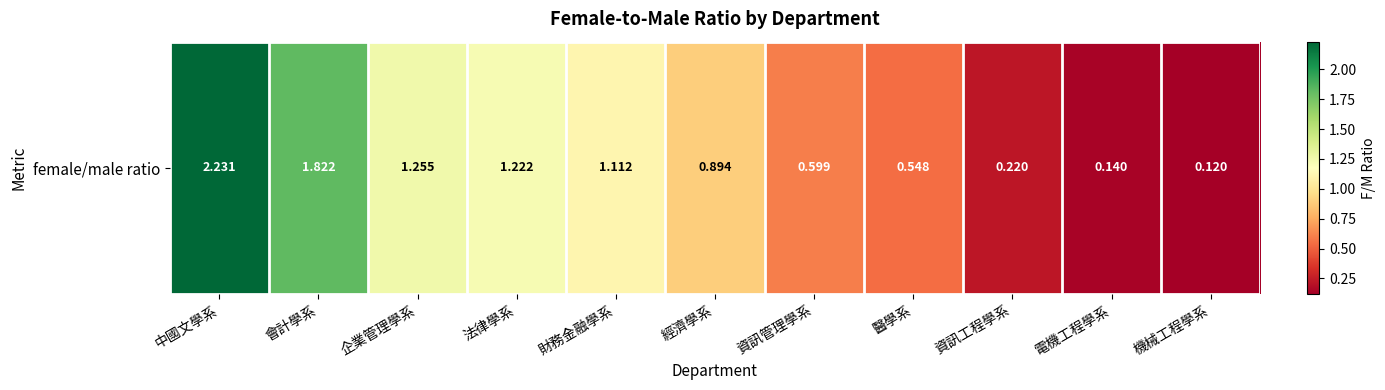

Approximately how many times larger is the value at 會計學系 compared to 法律學系?

1.5